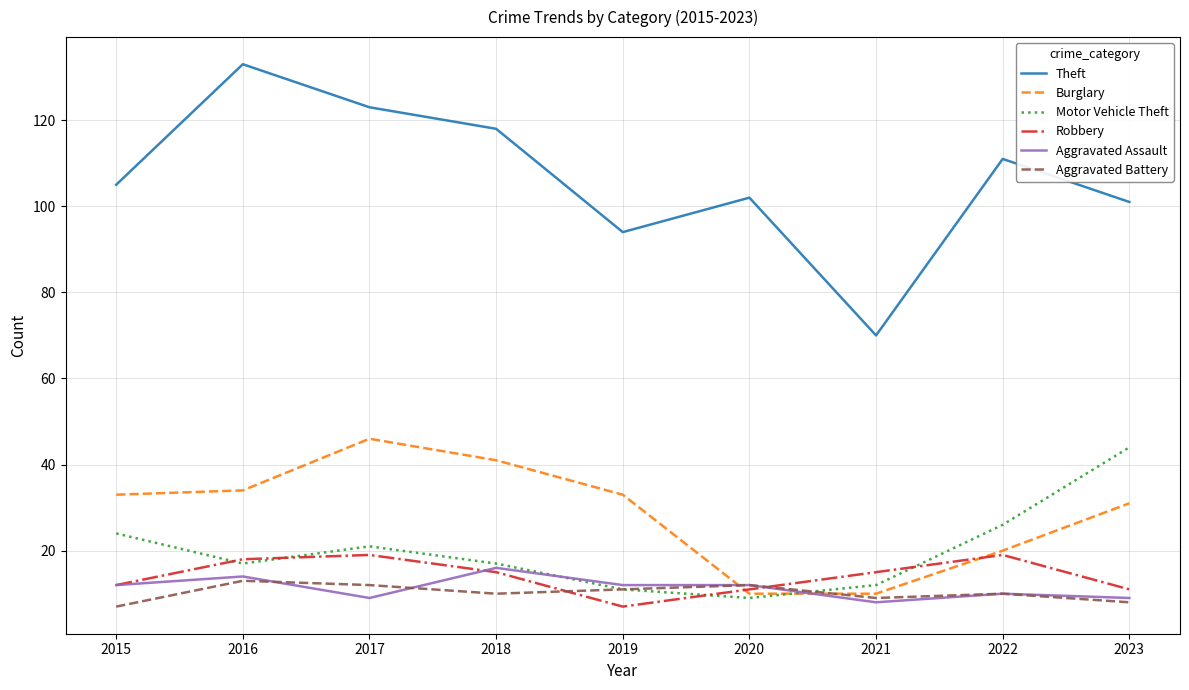

What value does the Burglary series have at 2018?

41